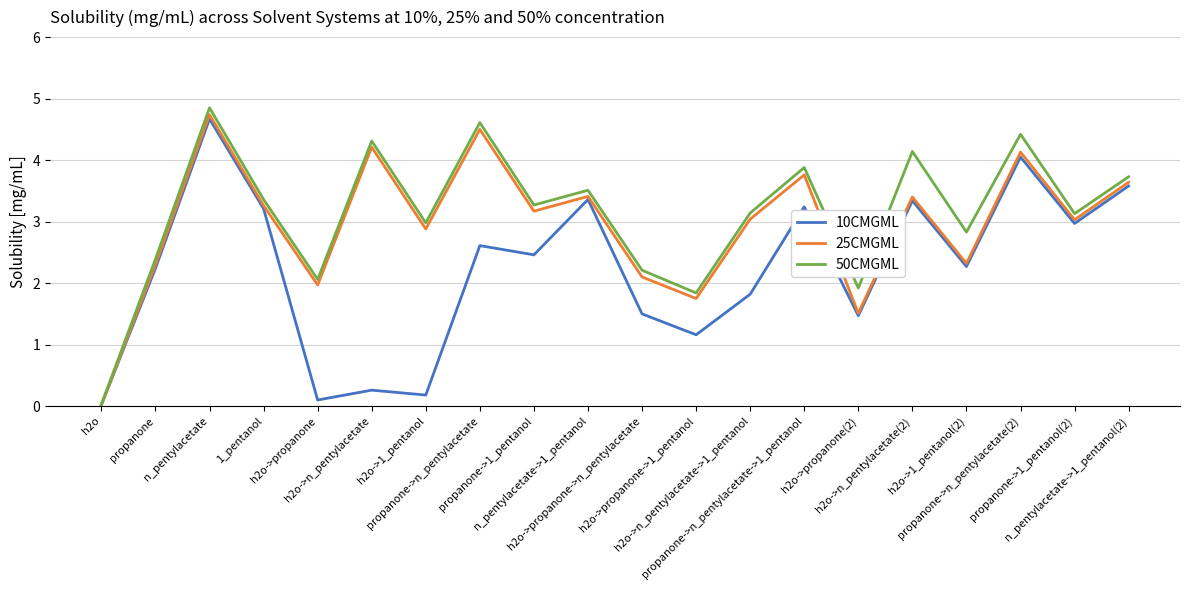

The 50CMGML series shows 0.0 at h2o. True or false?

True